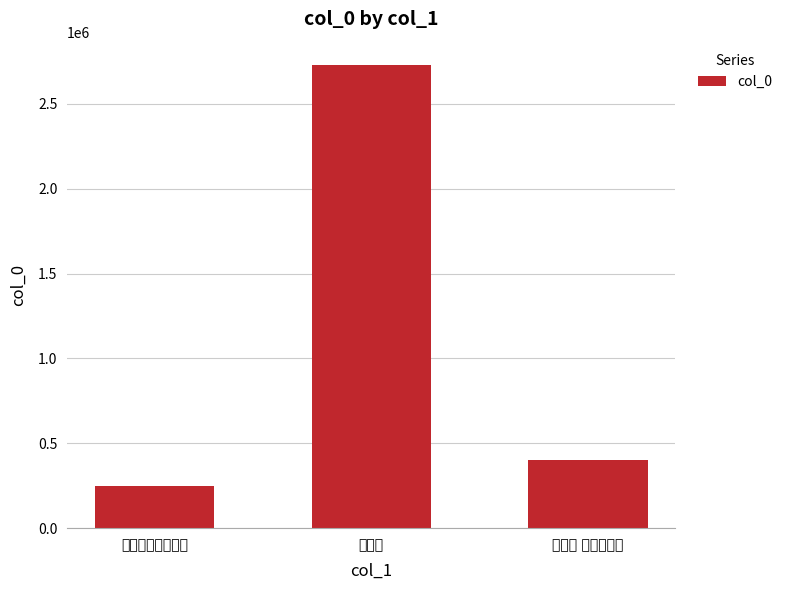

Reading right to left, extract all data points from this chart.

402702	2729357	247113